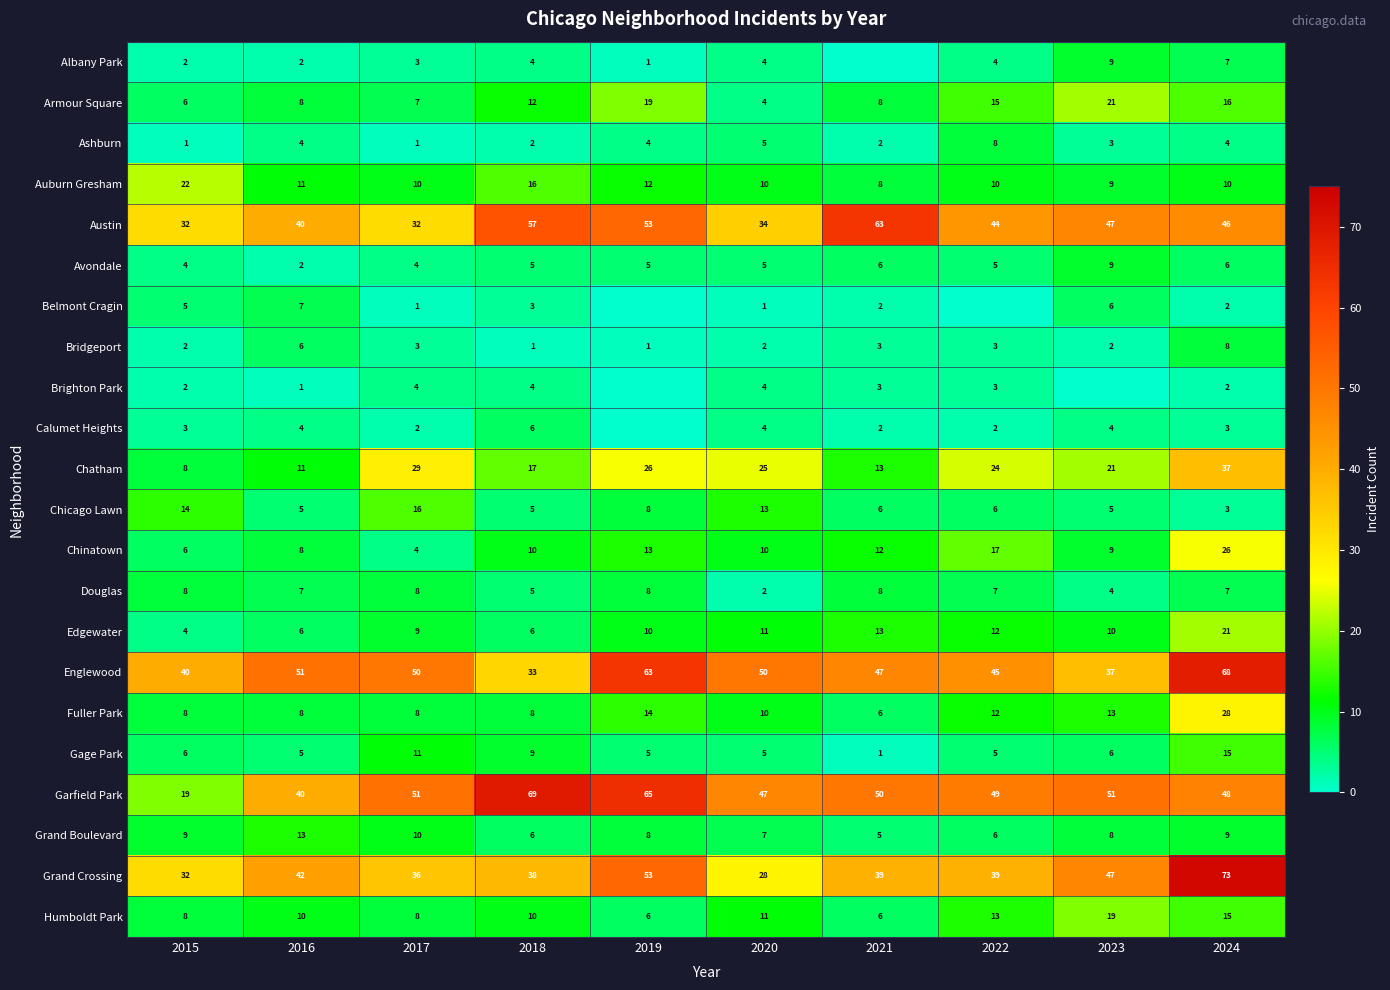

True or false: Humboldt Park has a value of 8 at 2024.

False